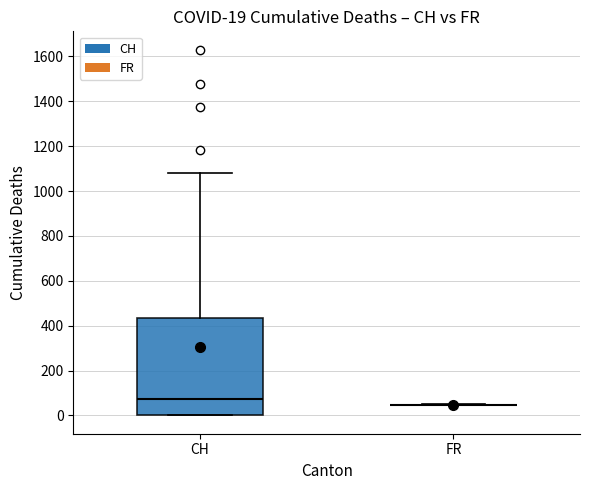

Which box is the tallest, from its lower edge to its upper edge?

CH